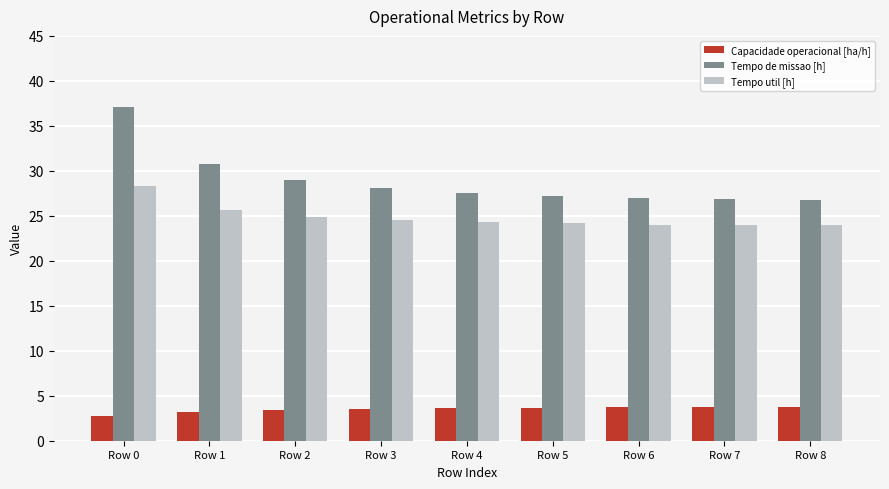

How many values in the Capacidade operacional [ha/h] series exceed 3?

8